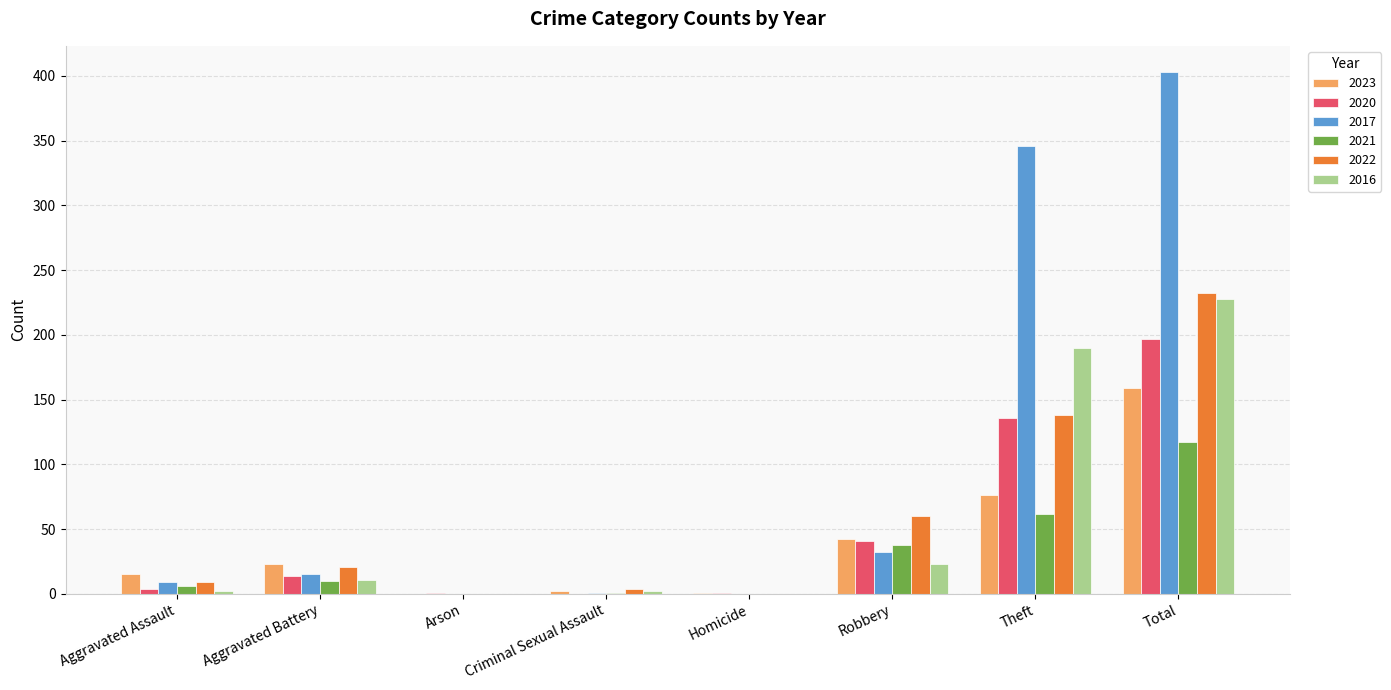

Are the bars horizontal?

No